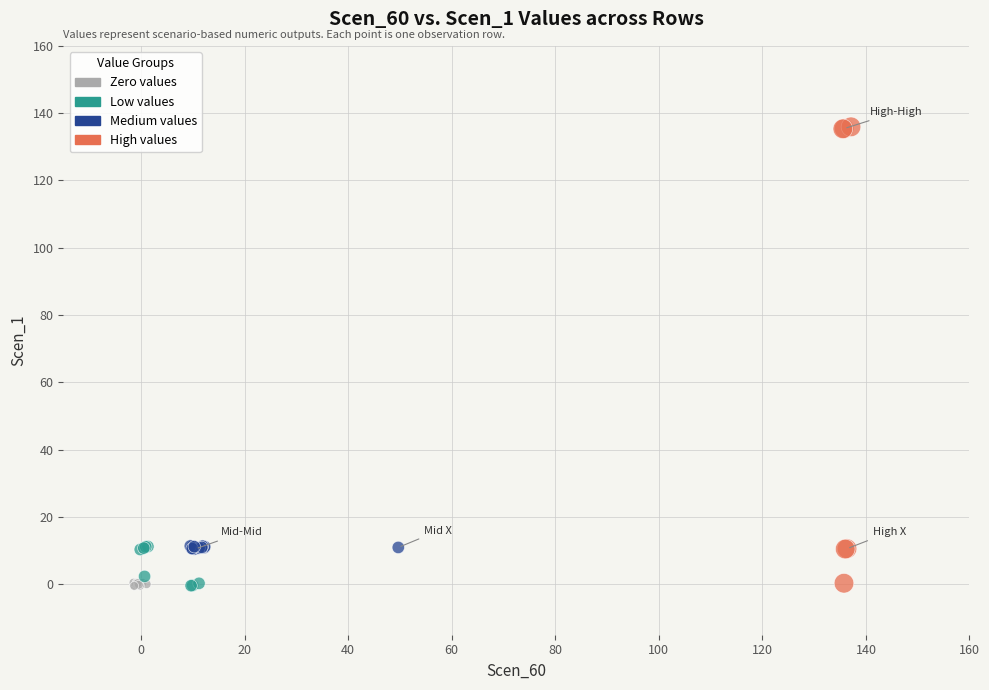

Which series reaches the maximum Y coordinate?

High values